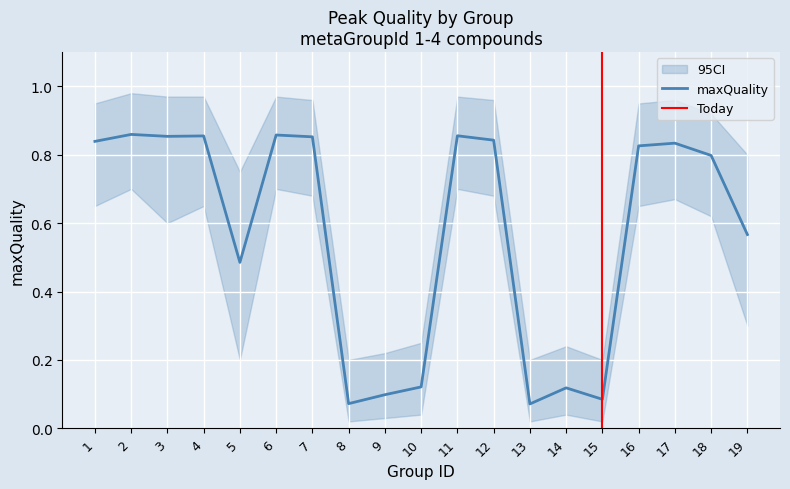

Count the number of data series in this chart.

3